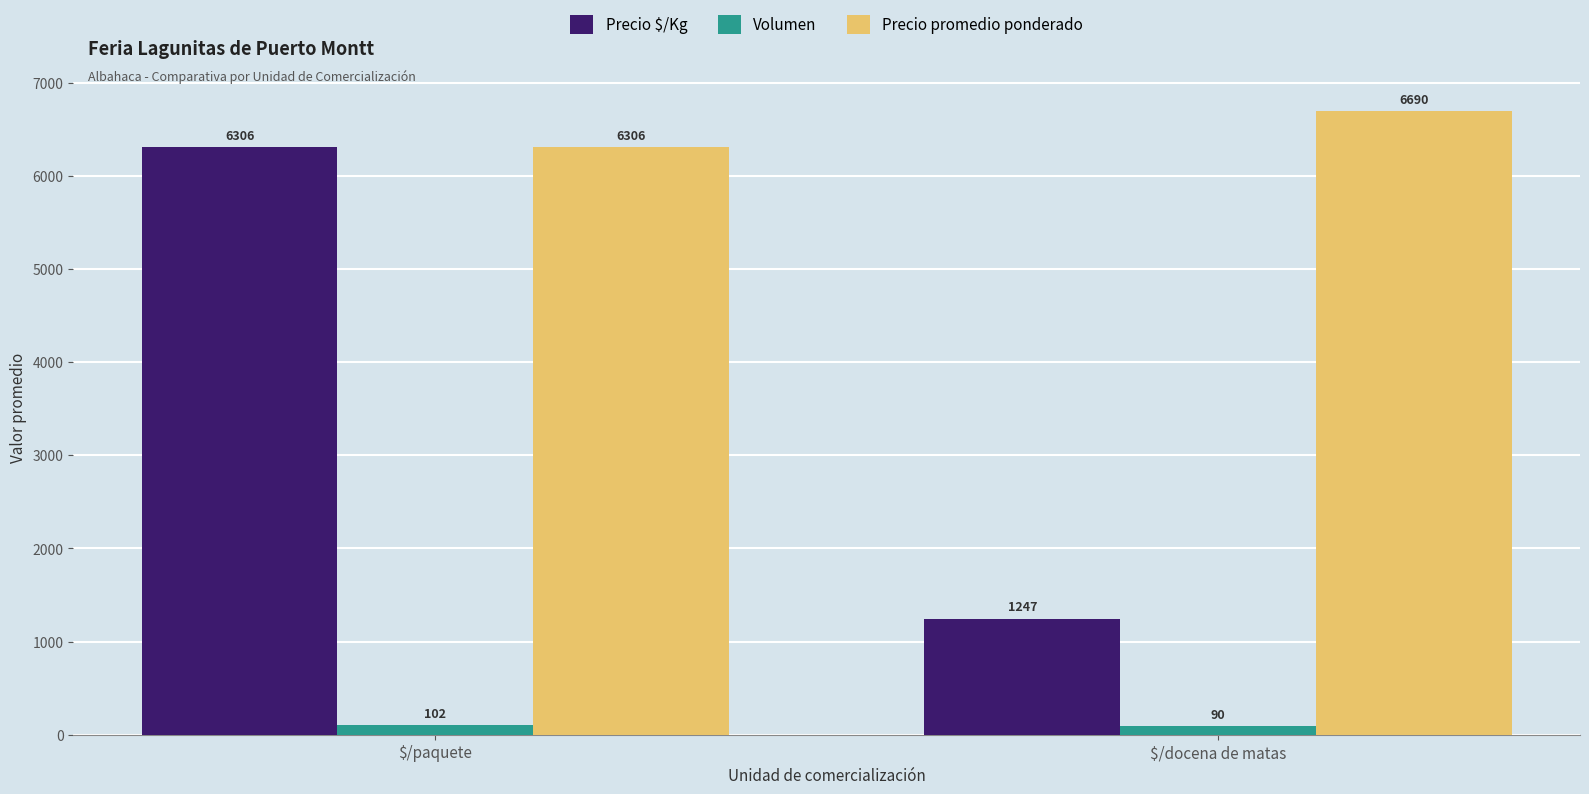

How many groups of bars are there?

2